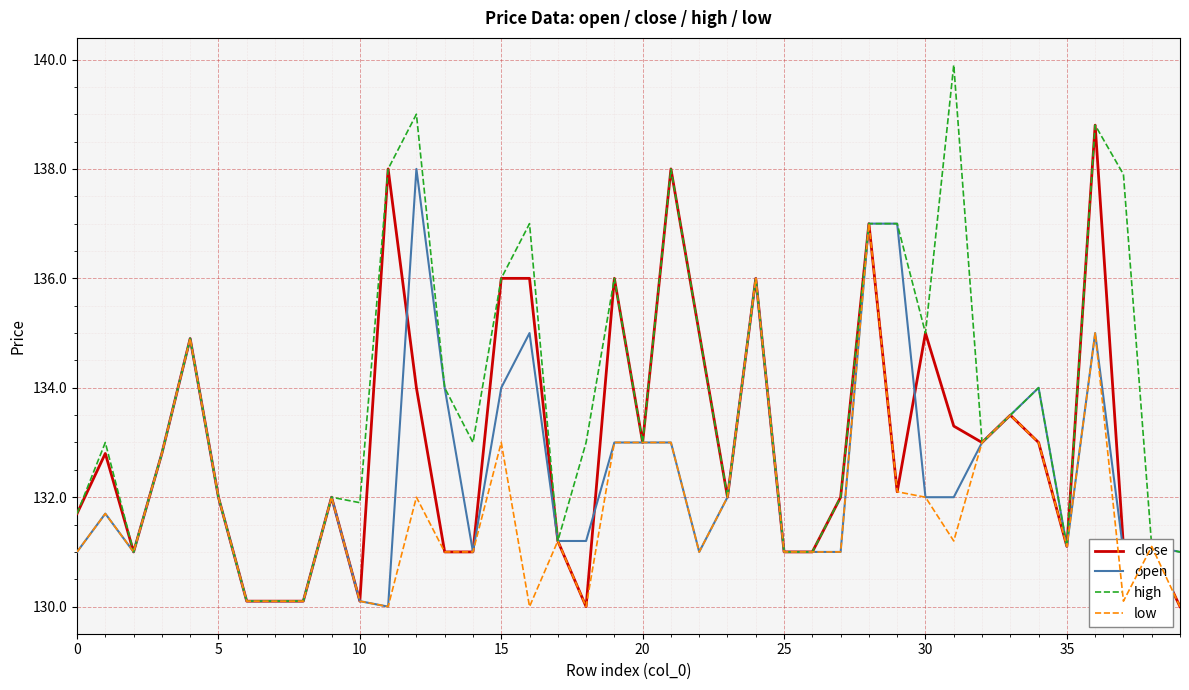

What is the average value of the high series?

133.9